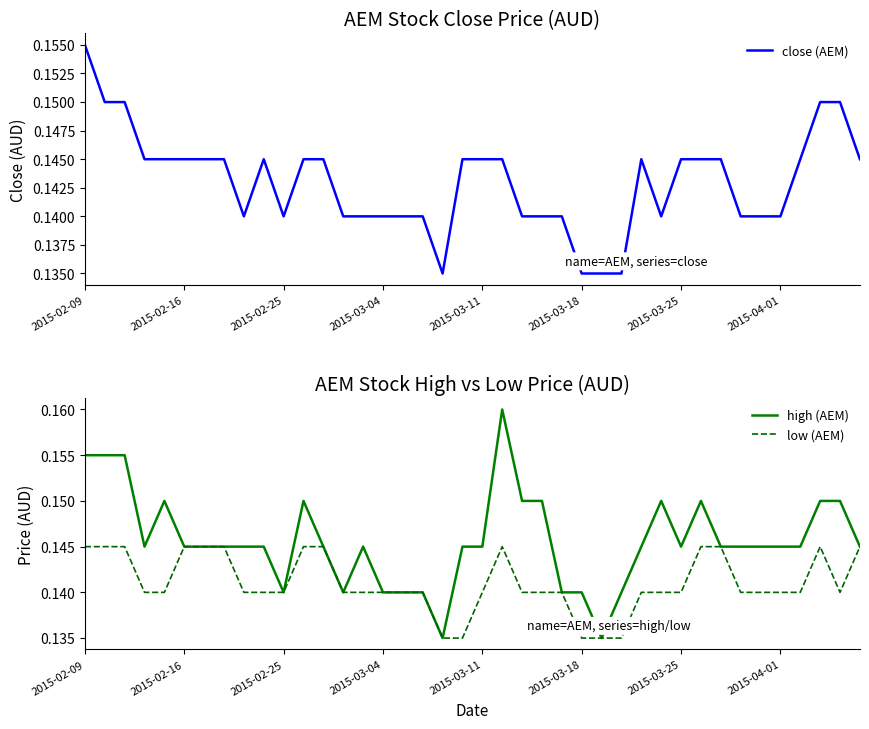

True or false: close (AEM) and high (AEM) intersect in this chart.

False